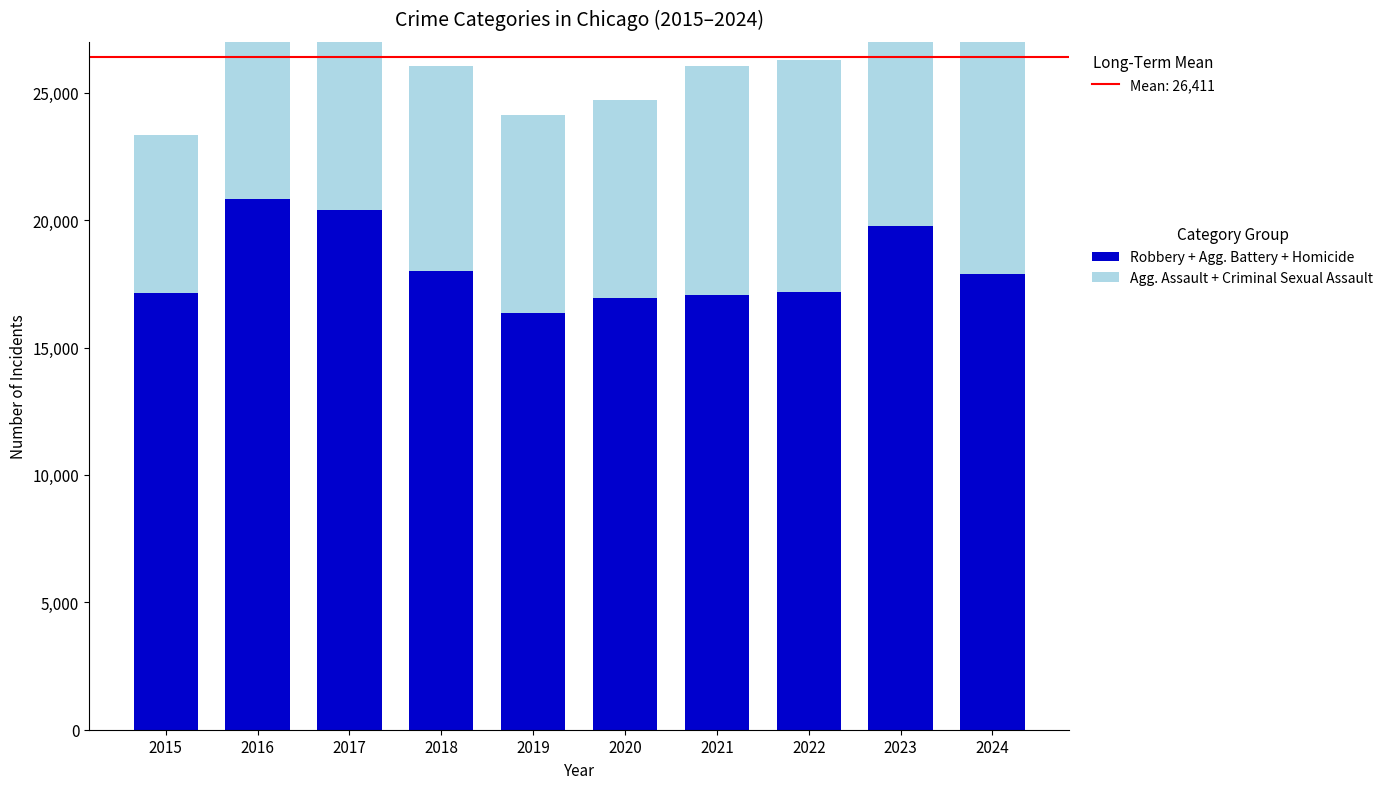

Rank the series by their average value, from lowest to highest.

Agg. Assault + Criminal Sexual Assault, Robbery + Agg. Battery + Homicide